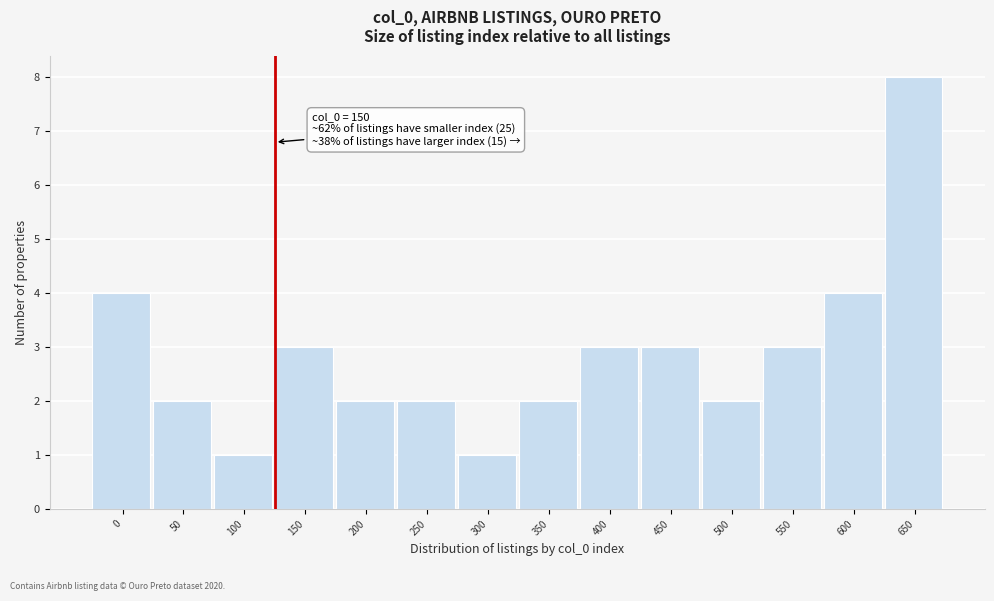

Reading left to right, extract all data points from this chart.

4	2	1	3	2	2	1	2	3	3	2	3	4	8